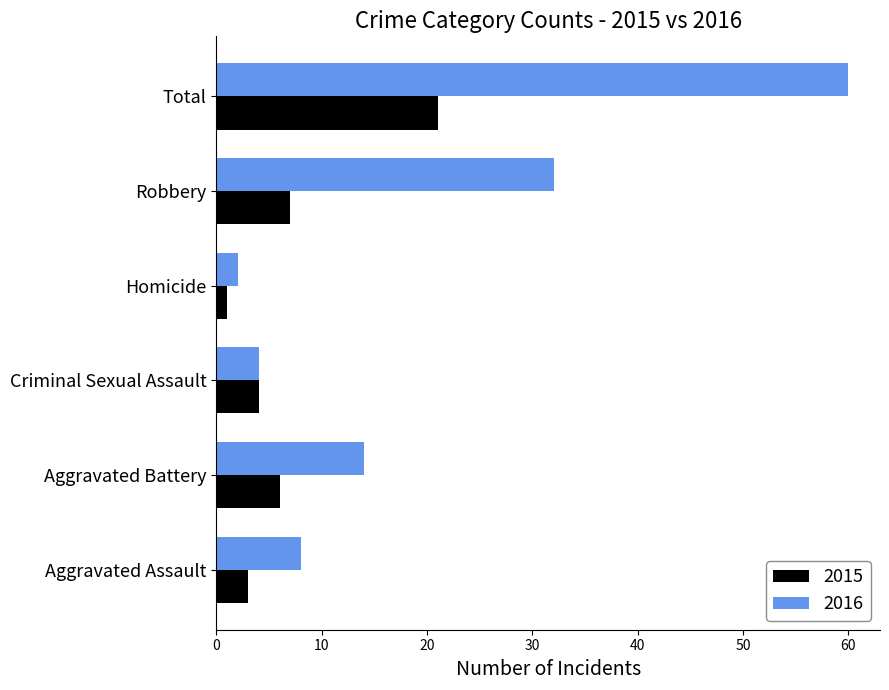

What is the difference between the 2015 values at Homicide and Aggravated Battery?

5